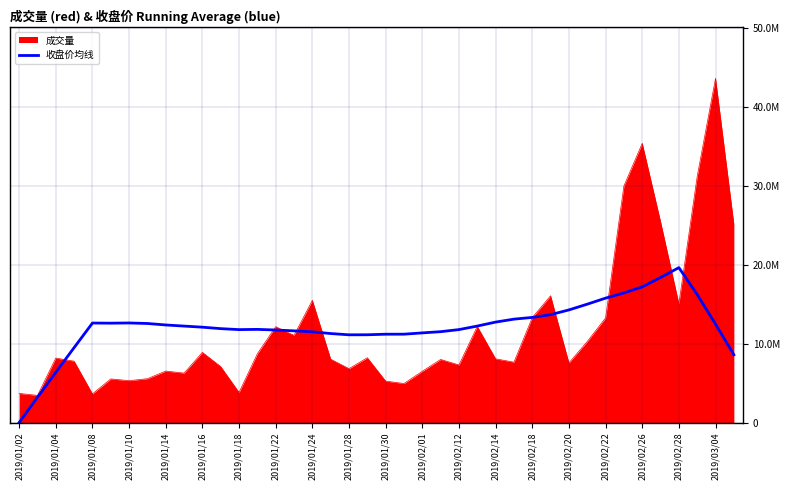

Is this an area chart (filled region under the line)?

Yes